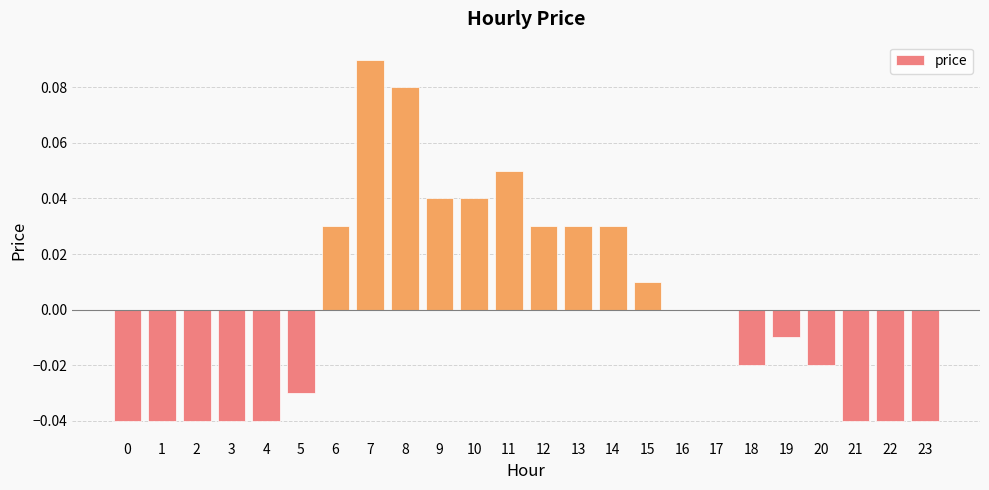

Which has a higher value, 16 or 18?

16